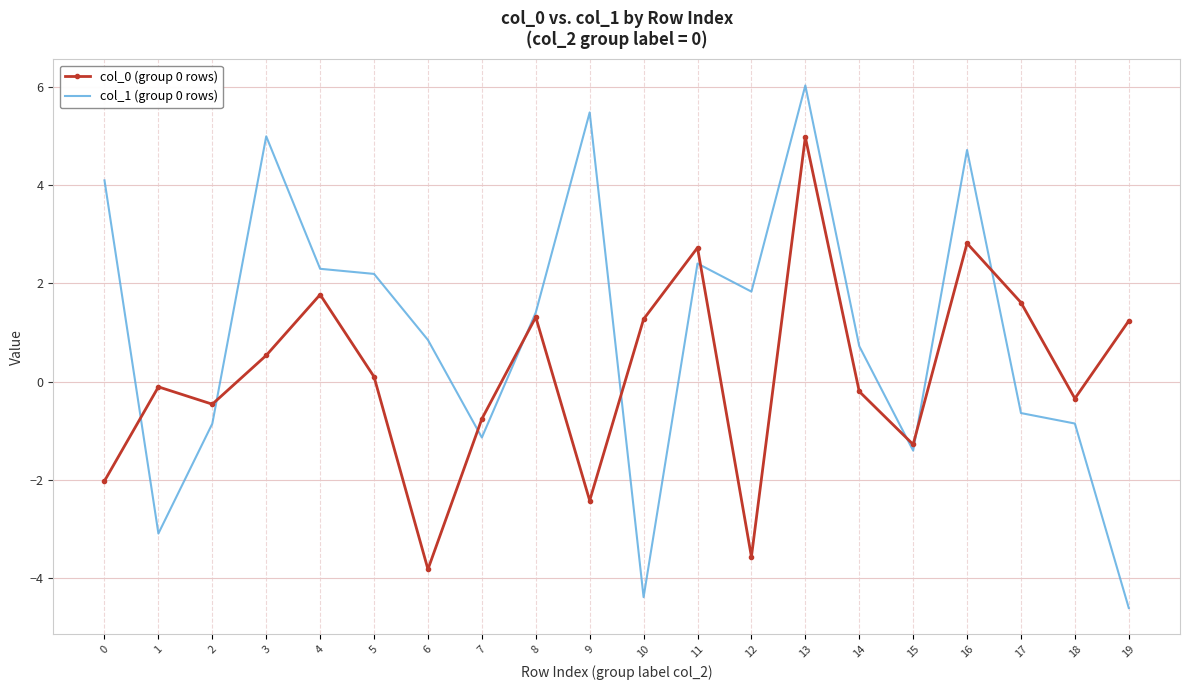

How many values in col_1 (group 0 rows) are below zero?

8